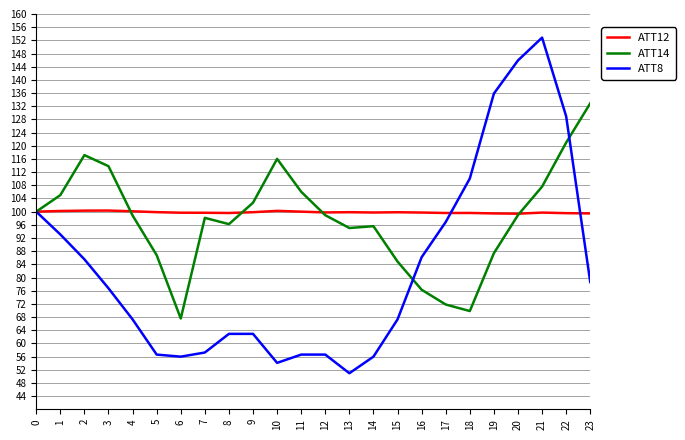

The value of ATT12 at 6 is 99.7. True or false?

True